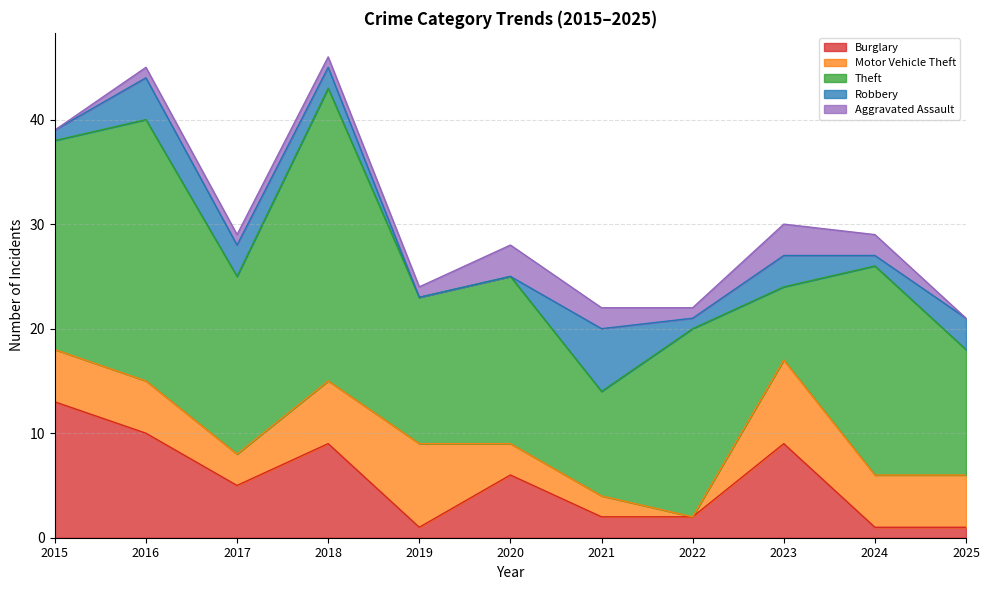

What is the value of the Theft point at the 8th from the left?

18